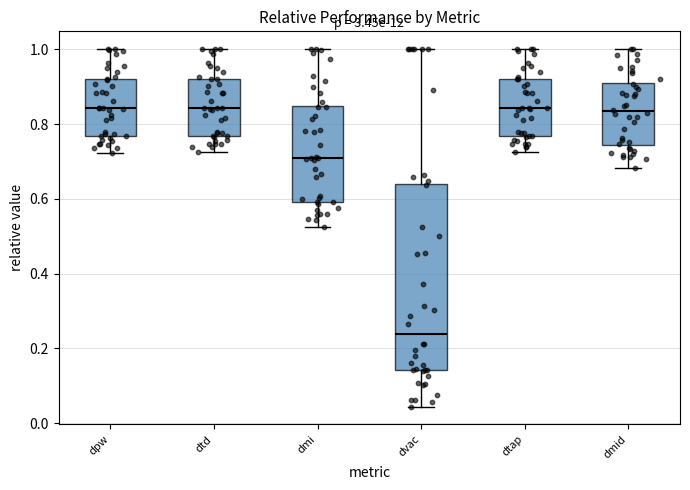

Reading left to right, read every box against the y-axis: the position of its median line, the range the box covers, and the ends of its whiskers. The values are not printed on the chart, so give them approximately, as read against the axis.

dpw: median 0.84, box 0.76 to 0.92, whiskers 0.72 to 1.00
dtd: median 0.84, box 0.76 to 0.92, whiskers 0.72 to 1.00
dmi: median 0.72, box 0.60 to 0.84, whiskers 0.52 to 1.00
dvac: median 0.24, box 0.14 to 0.64, whiskers 0.04 to 1.00
dtap: median 0.84, box 0.76 to 0.92, whiskers 0.72 to 1.00
dmid: median 0.84, box 0.74 to 0.92, whiskers 0.68 to 1.00